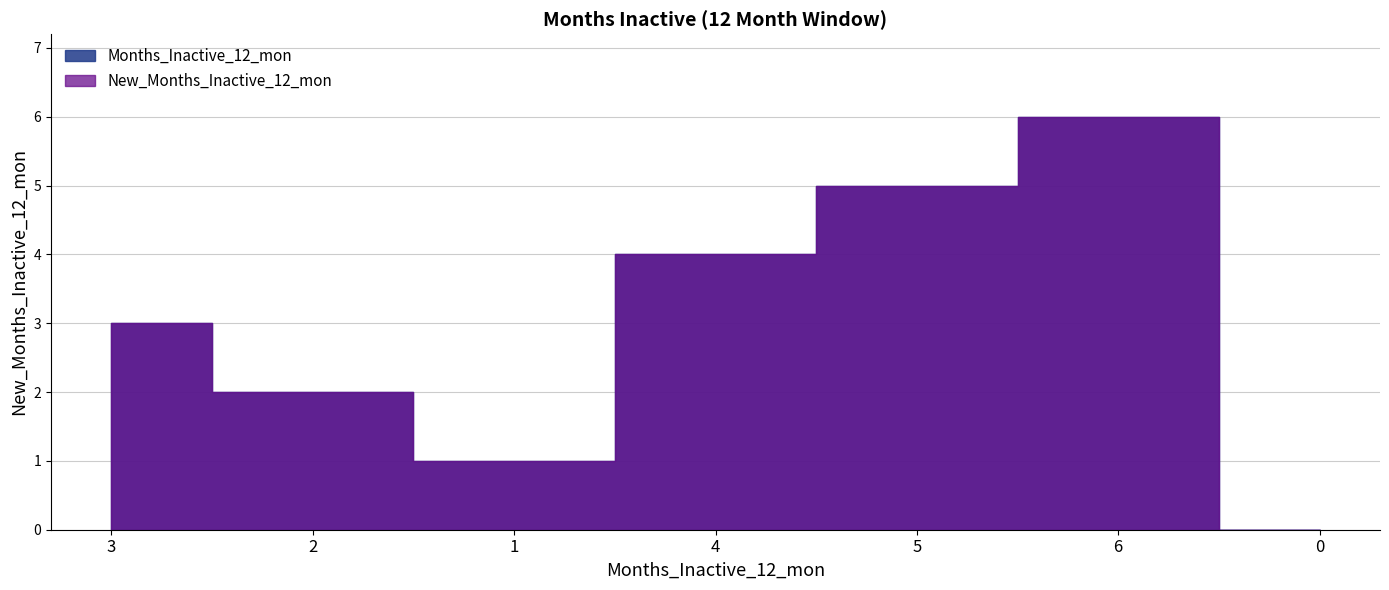

Count the New_Months_Inactive_12_mon values in the range 1 to 5.

5